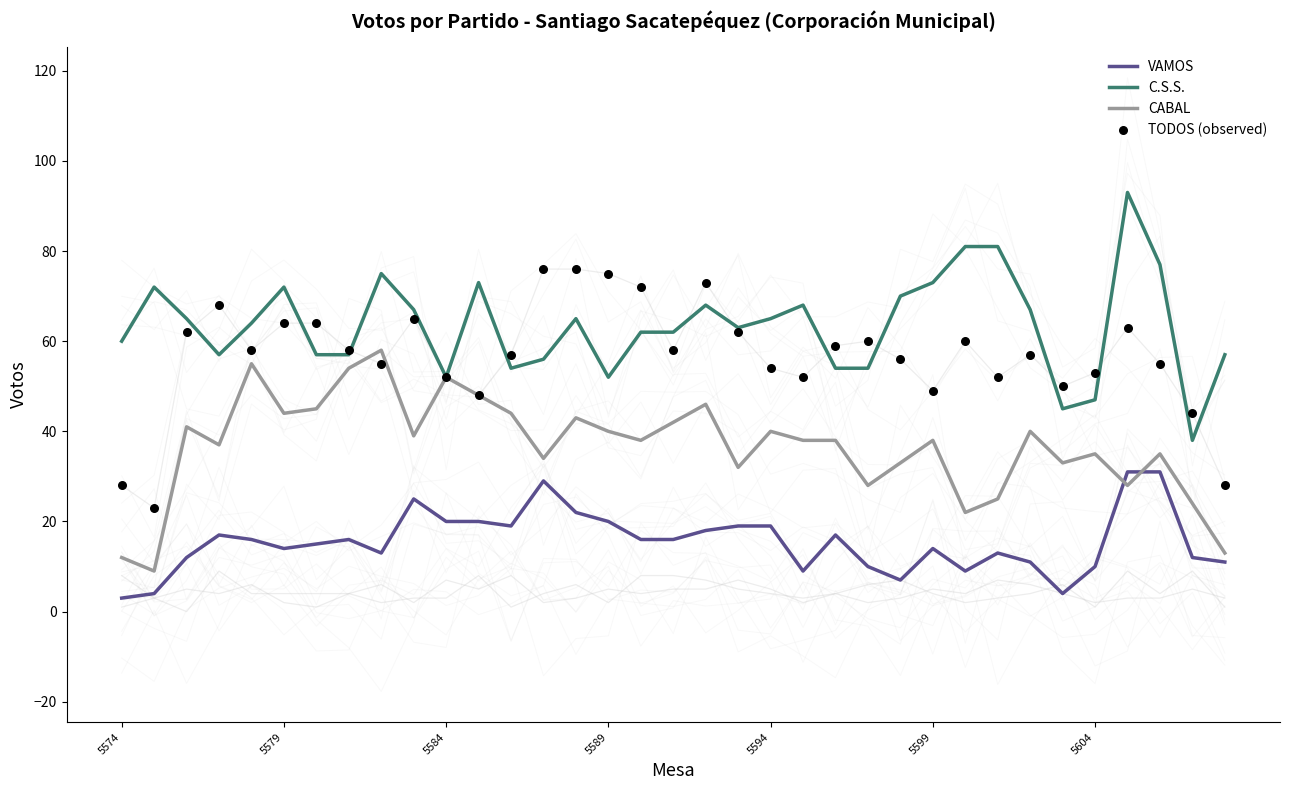

What are all the series names shown in the legend?

VAMOS, C.S.S., CABAL, TODOS (observed)